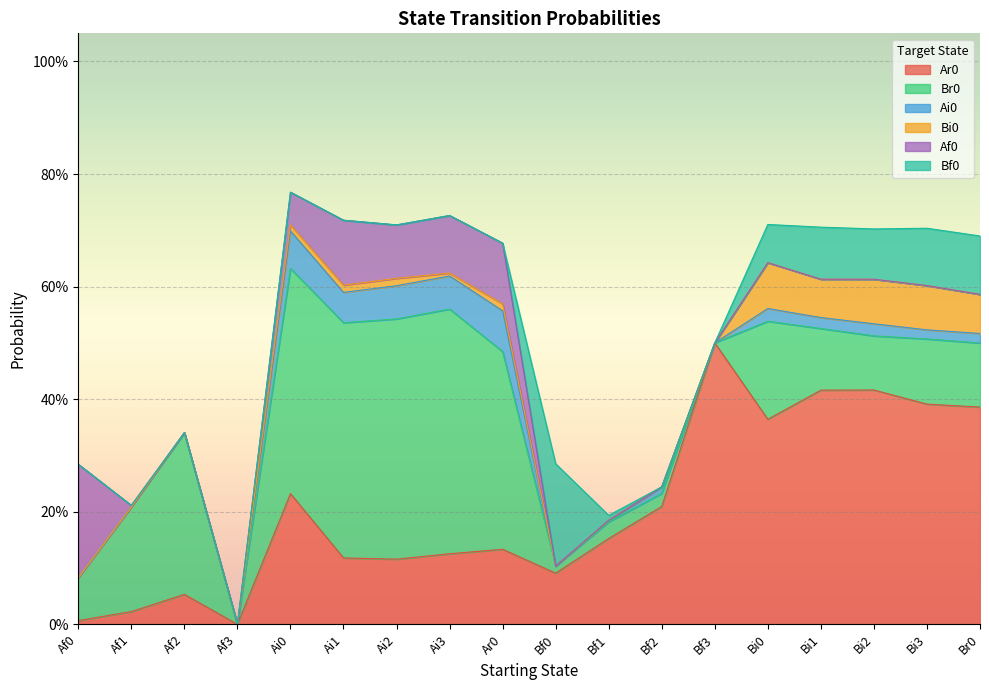

What is the label of the 16th point from the left?

Bi2